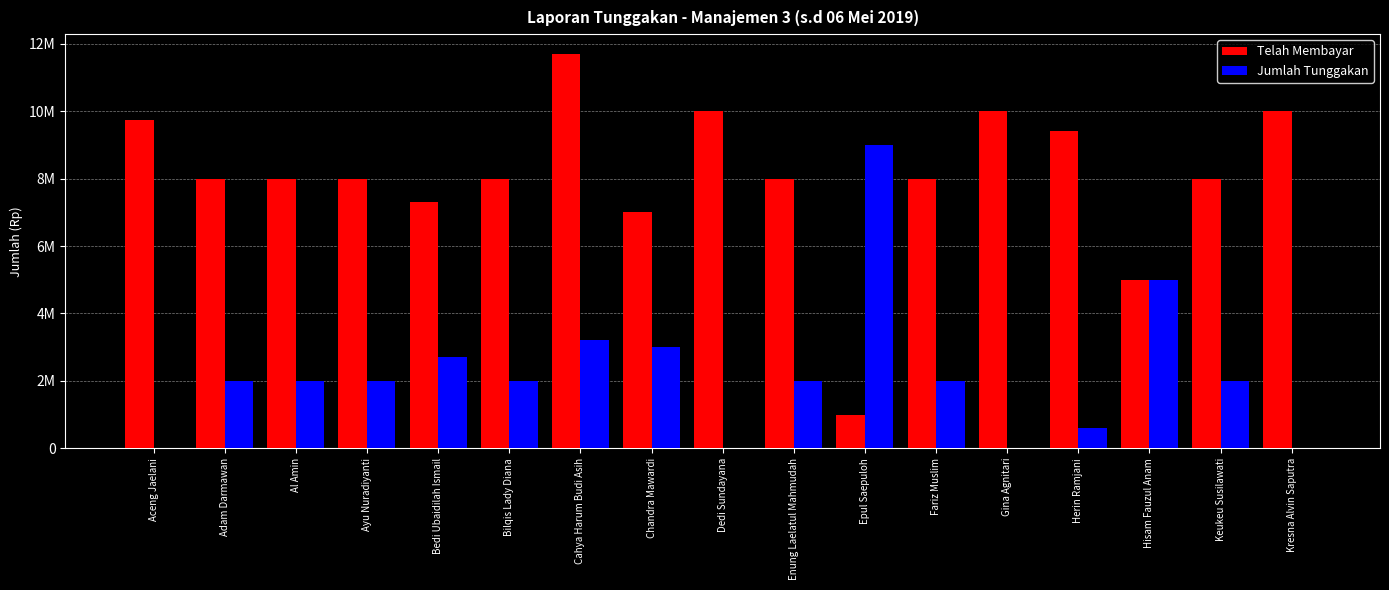

What is the greatest value displayed?

11700000